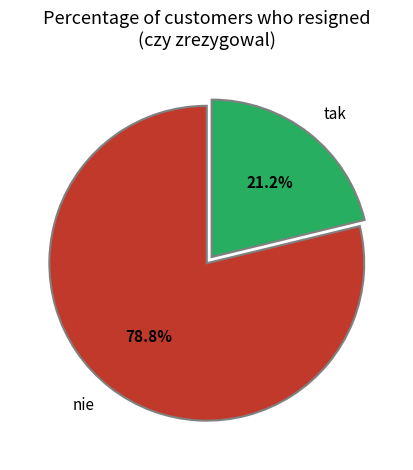

Count the number of slices in the pie.

2